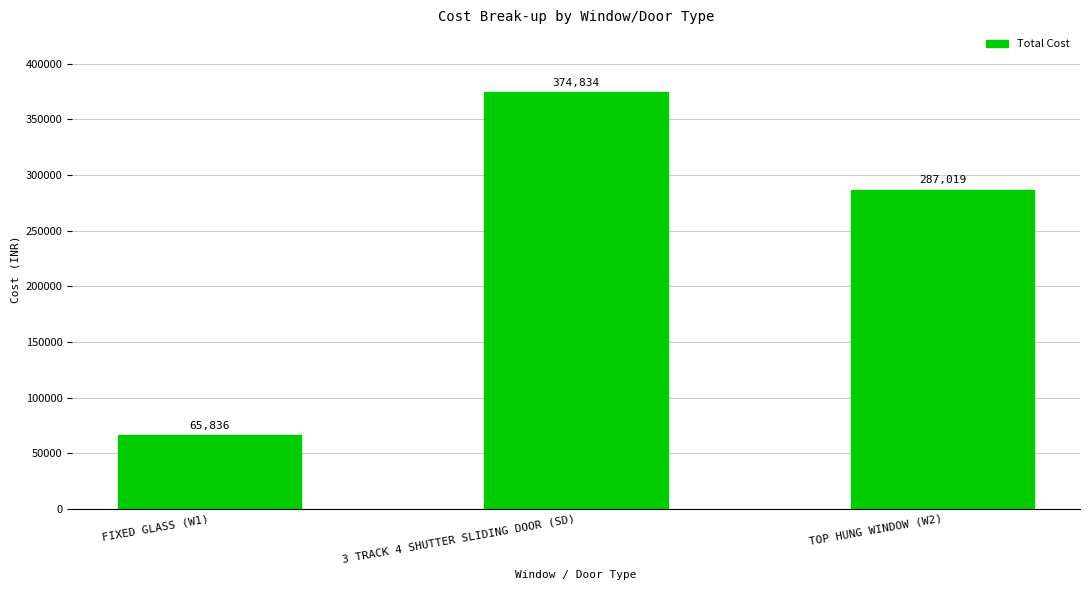

Is it true that the value at TOP HUNG WINDOW (W2) is 85648.3?

False